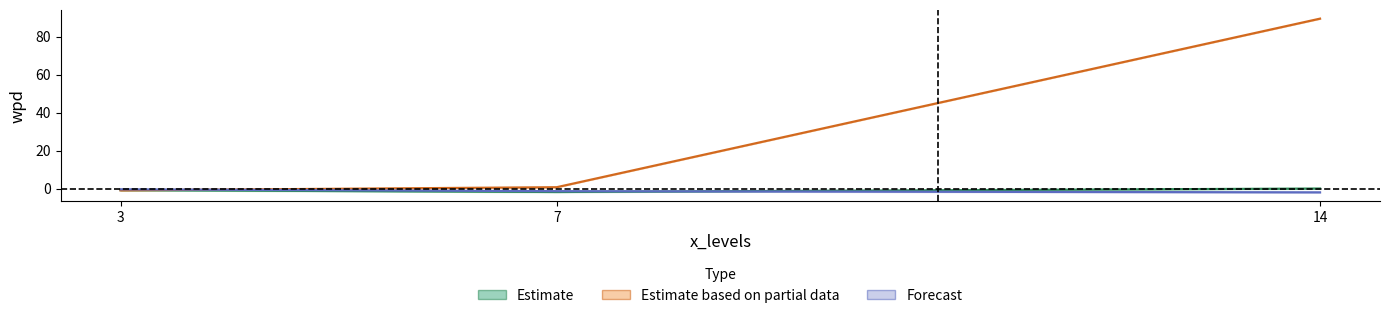

How many distinct data groups are displayed?

3